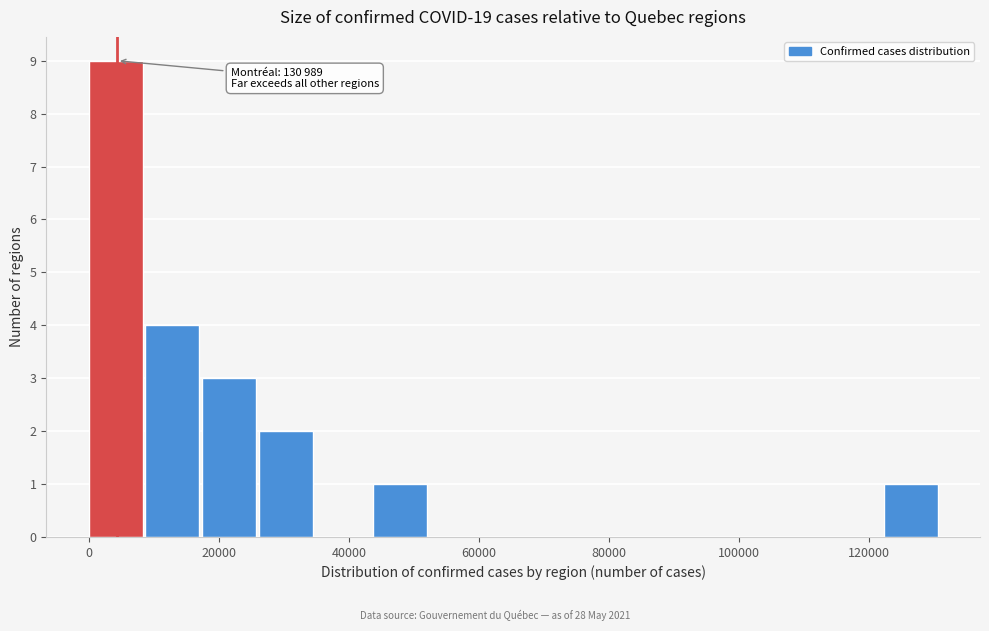

Over which range of the x-axis is the bar tallest?

0 to 8000